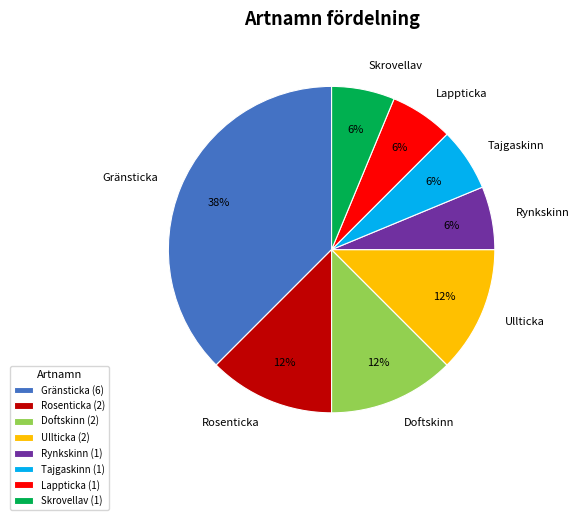

True or false: Ullticka accounts for 25% of the total.

False